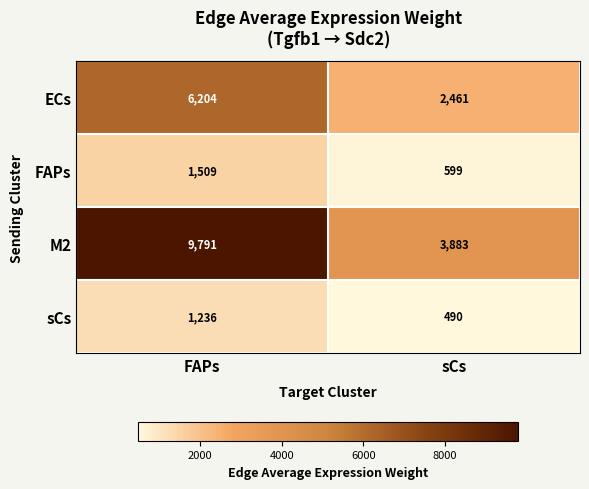

What is the difference between the ECs values at FAPs and sCs?

3743